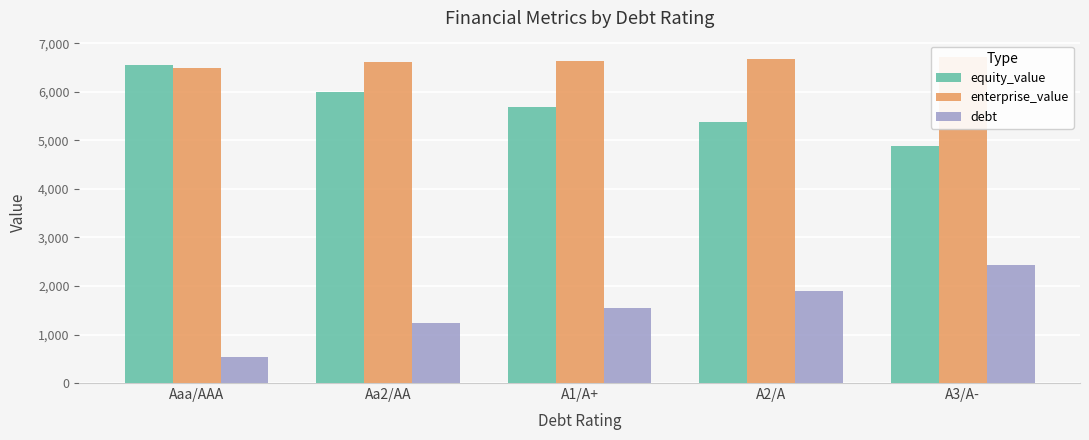

Reading left to right, extract all data points from this chart.

equity_value: 6558.7	5987.6	5696.1	5374.3	4893.3
enterprise_value: 6483.5	6616.7	6642.2	6672.6	6719.7
debt: 528.2	1232.5	1549.5	1901.6	2429.8